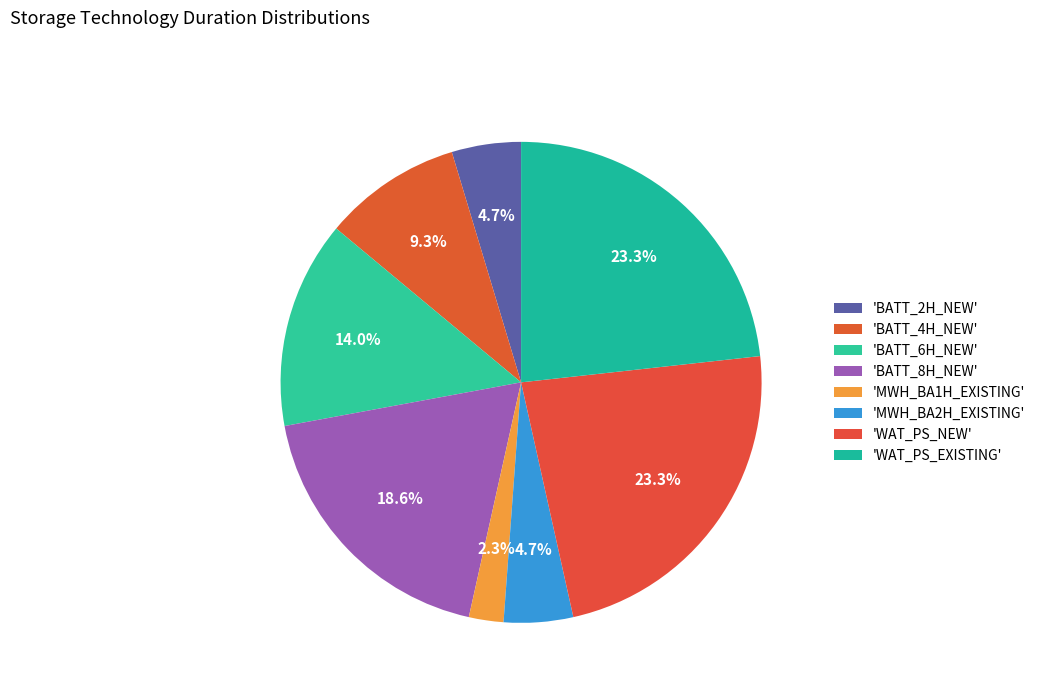

Which category has the smallest portion of the pie?

MWH_BA1H_EXISTING